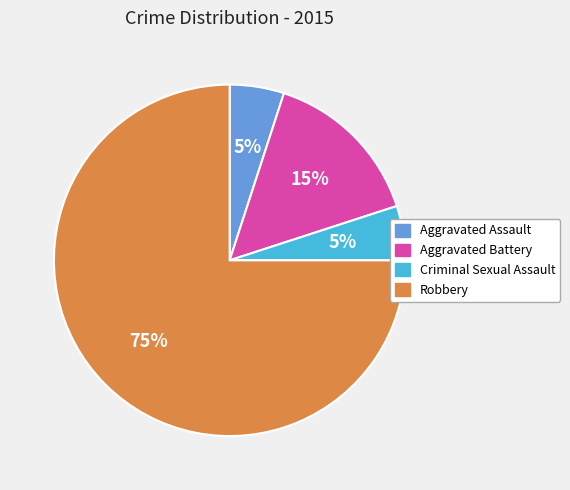

To the nearest percent, what portion does Aggravated Battery represent?

15%